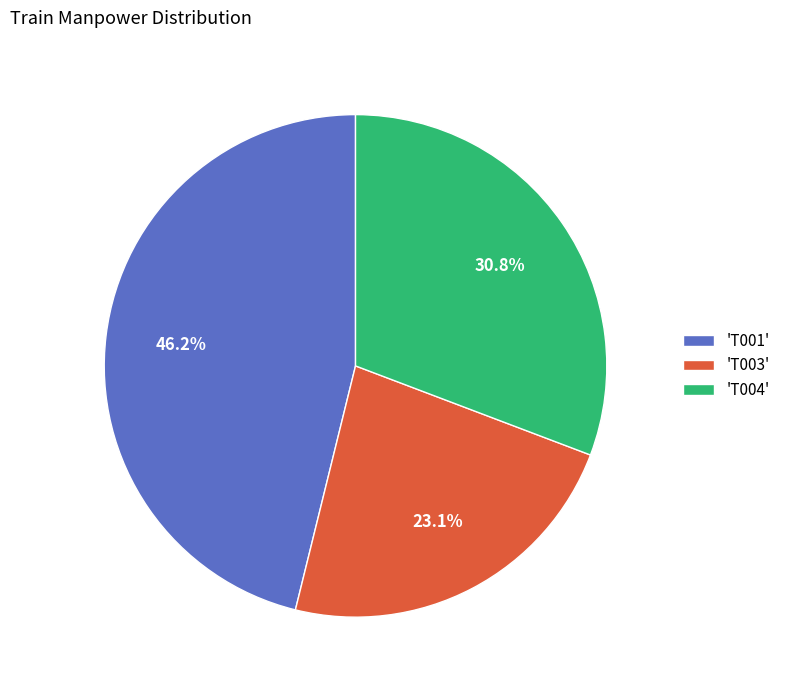

Which has a higher value, 'T001' or 'T004'?

'T001'